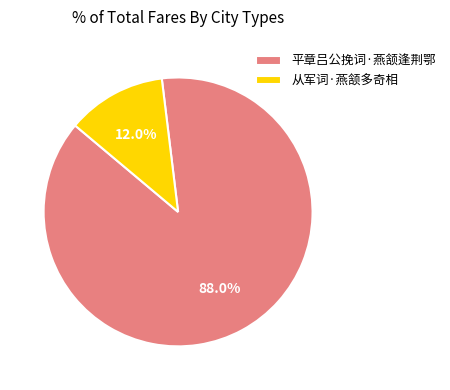

What percentage is the 从军词·燕颔多奇相 slice, to the nearest percent?

12%